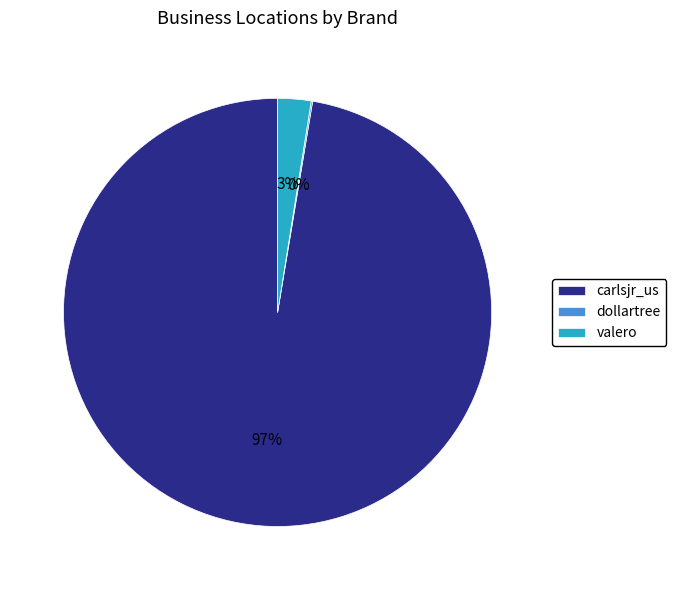

The valero slice represents 3% of the pie. True or false?

True